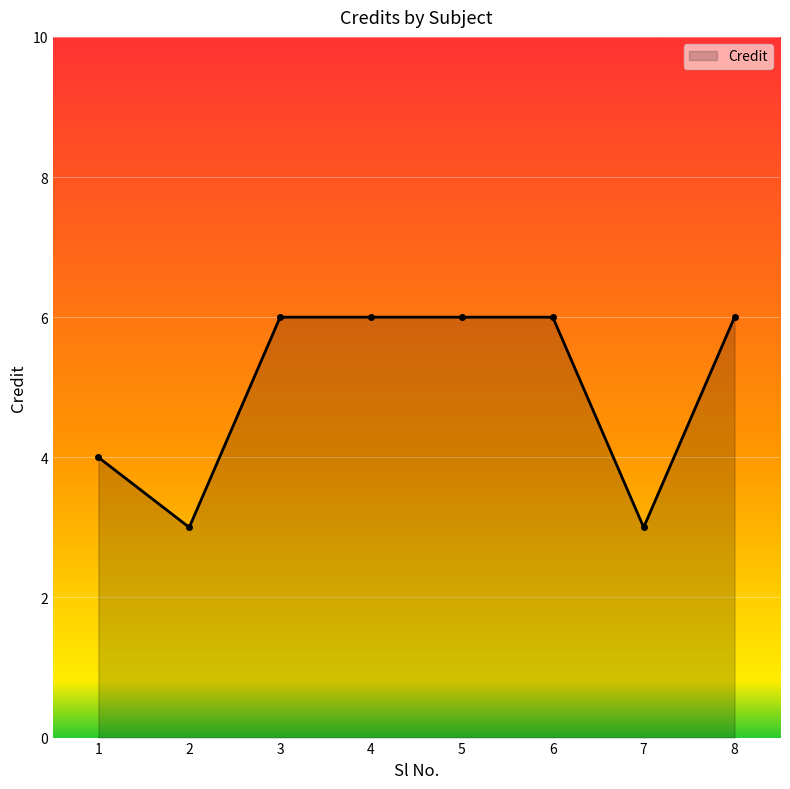

Count the values in the range 4 to 6.

6